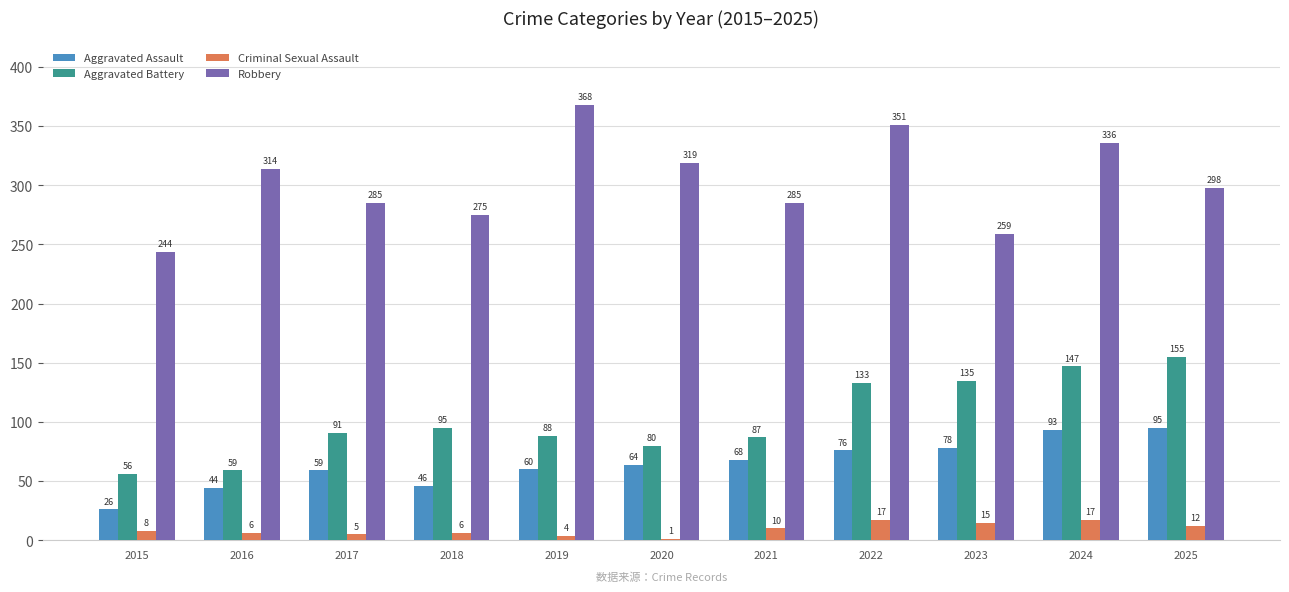

What is the sum of all Aggravated Battery values?

1126